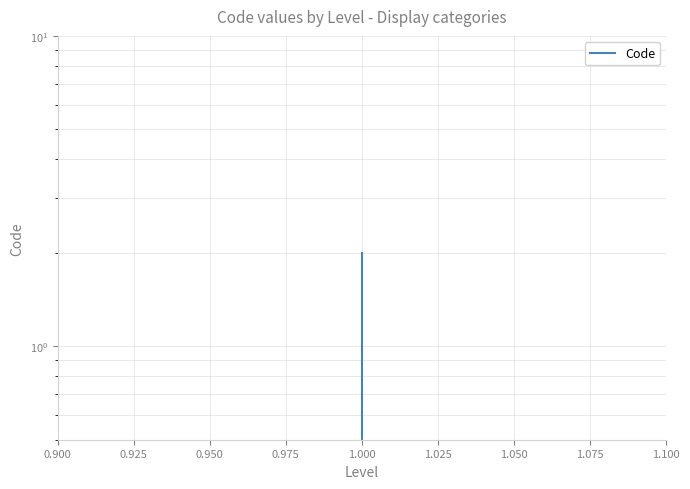

What is the difference between the maximum and minimum values?

1.5